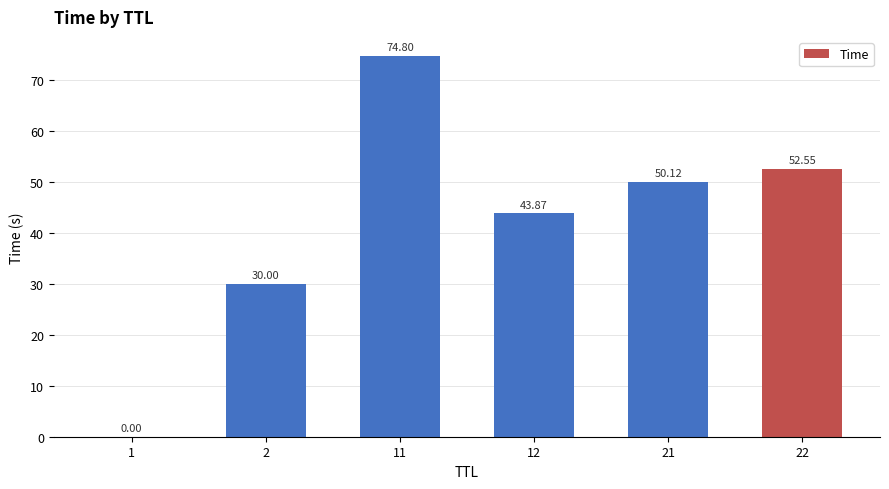

What is the average value?

41.9